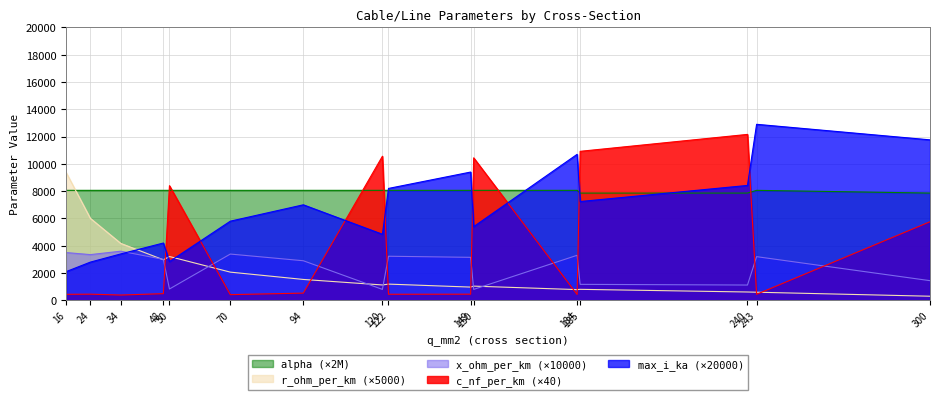

How many series are shown in this chart?

5